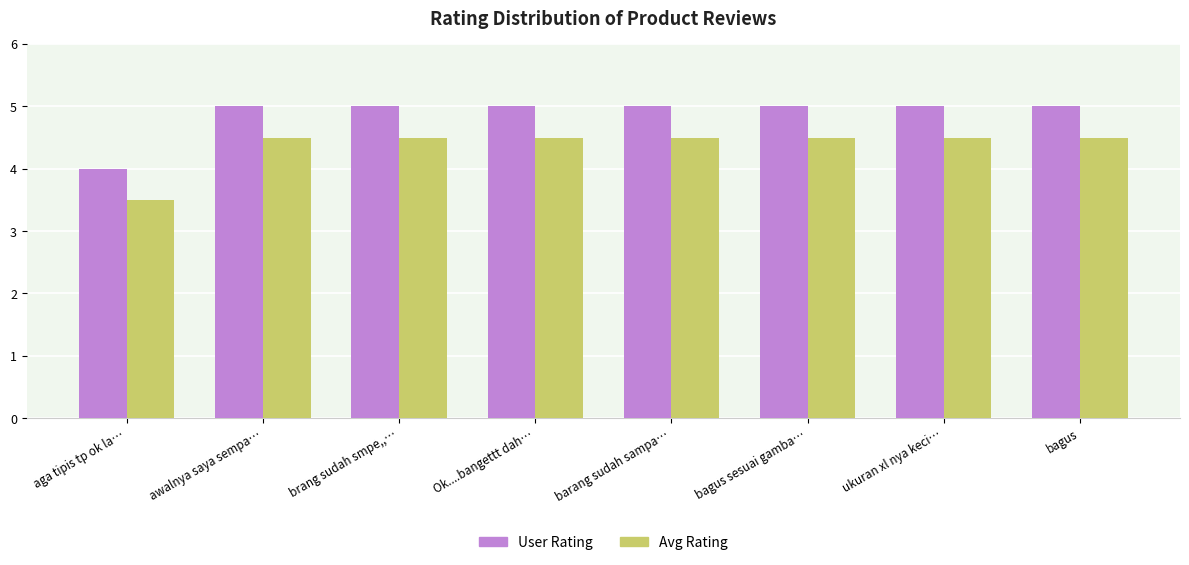

What is the difference between the highest and lowest values at Ok....bangettt dah…?

0.5